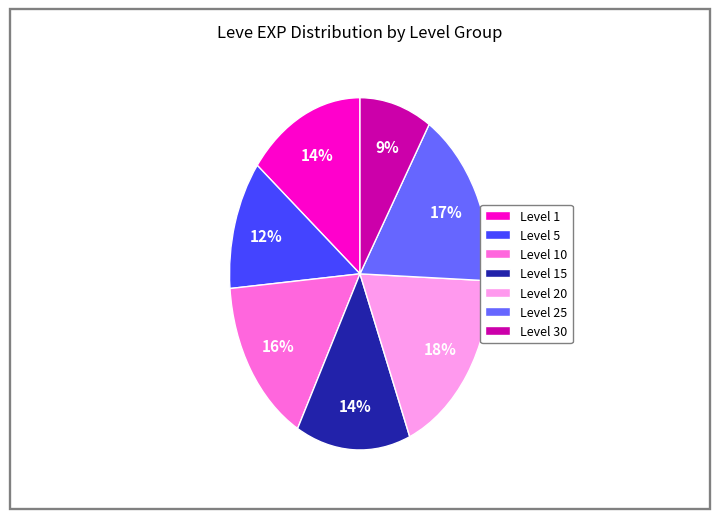

Does Level 5 represent more than half of the total?

No